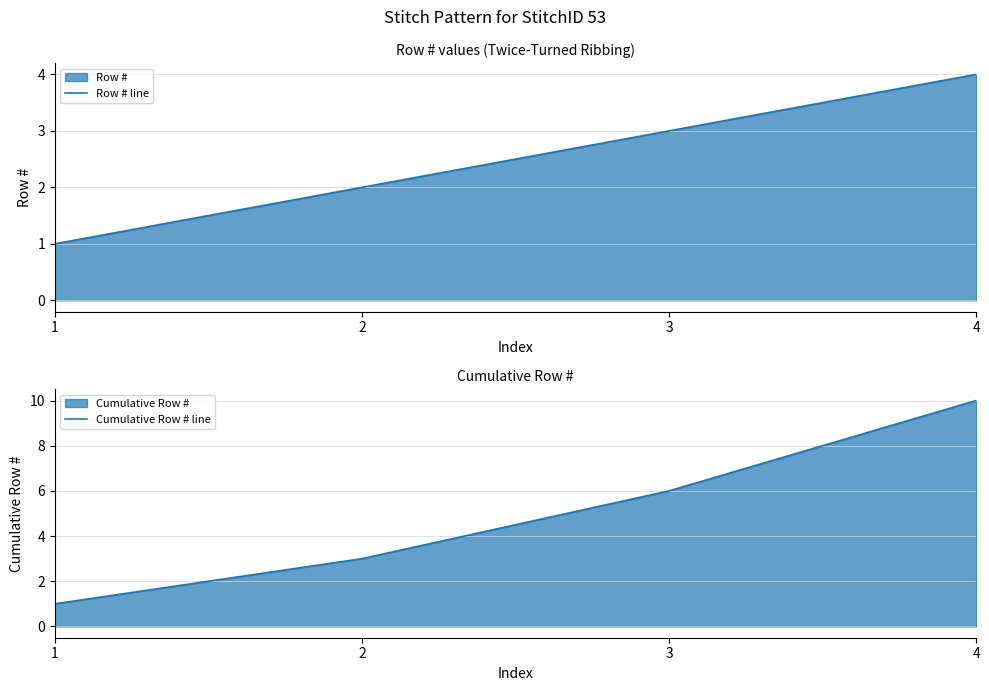

What is the total value across all series at 4?

14